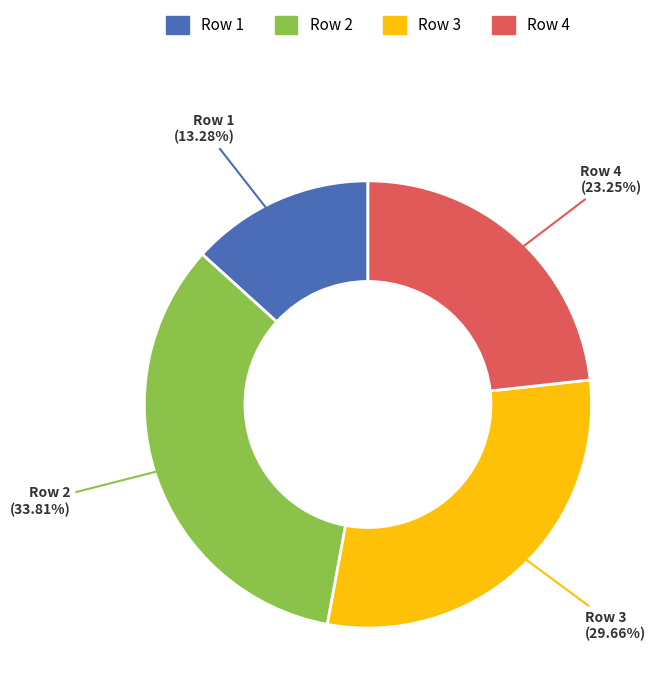

Rank the categories by value from lowest to highest.

Row 1, Row 4, Row 3, Row 2